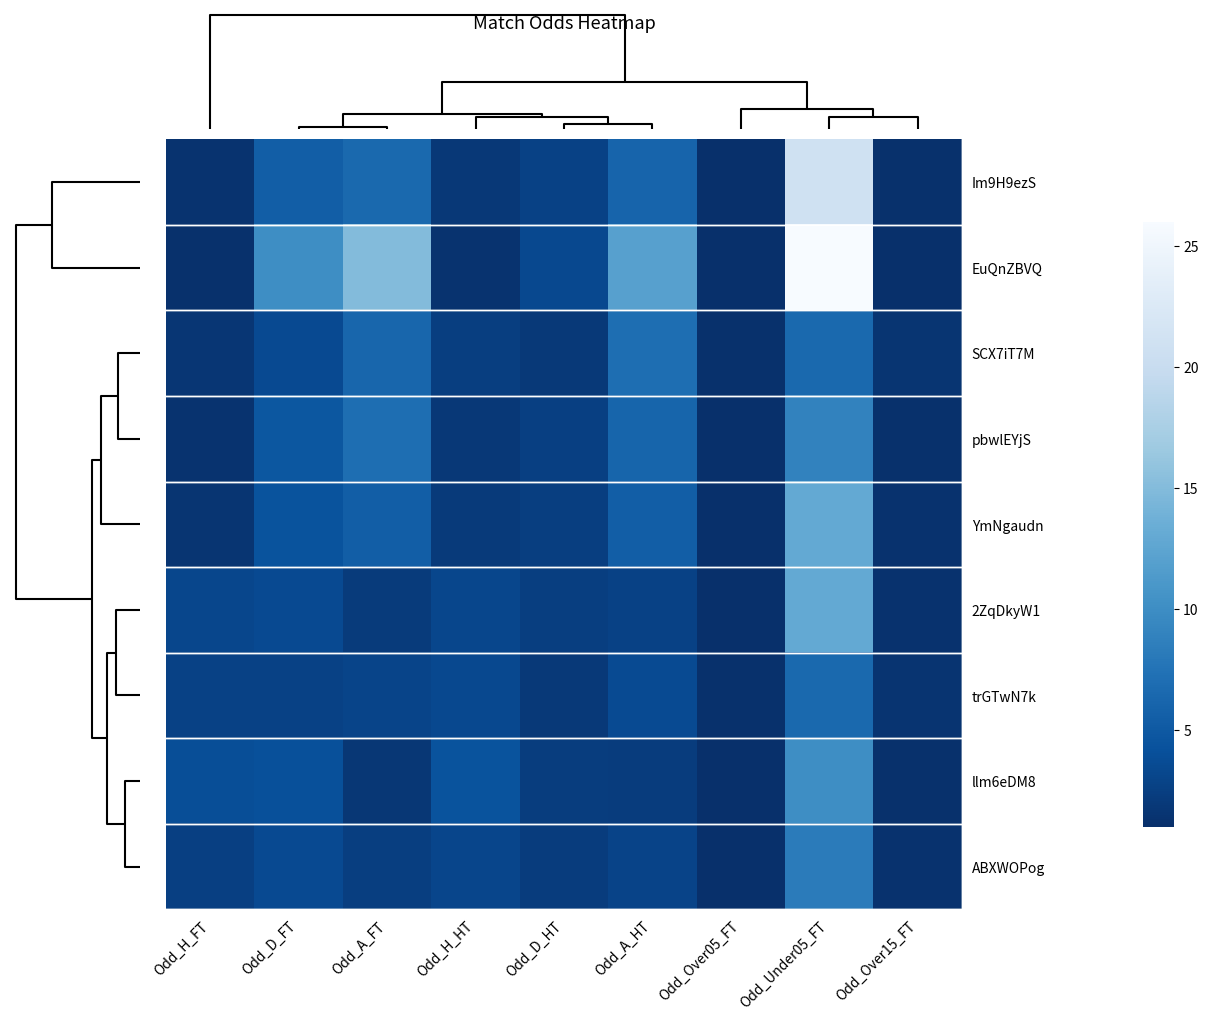

Rank the series by their maximum value, from lowest to highest.

trGTwN7k, SCX7iT7M, ABXWOPog, pbwlEYjS, llm6eDM8, YmNgaudn, 2ZqDkyW1, Im9H9ezS, EuQnZBVQ